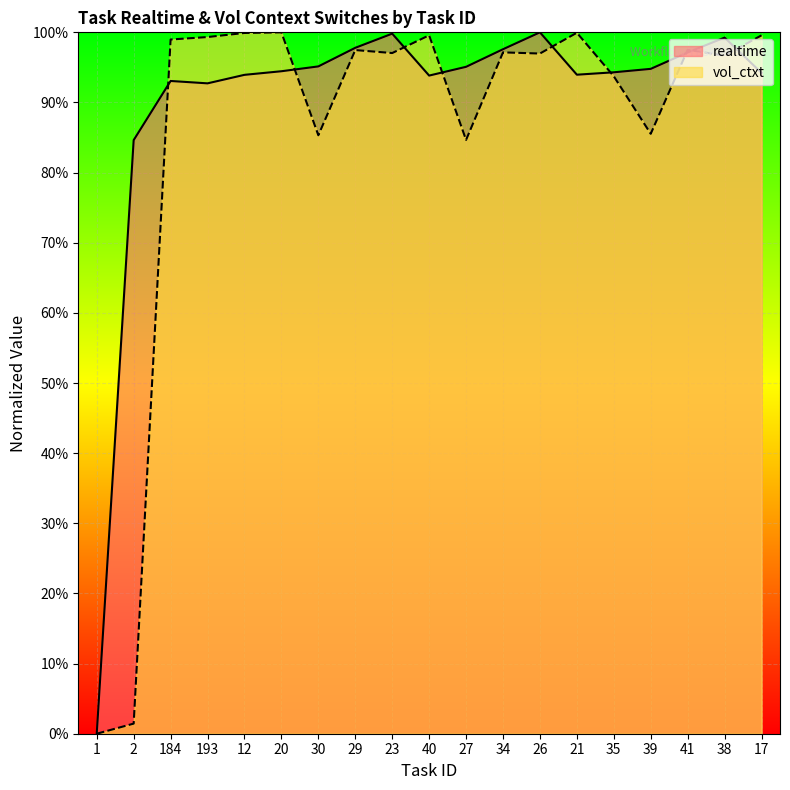

Rank the series by their maximum value, from lowest to highest.

realtime, vol_ctxt